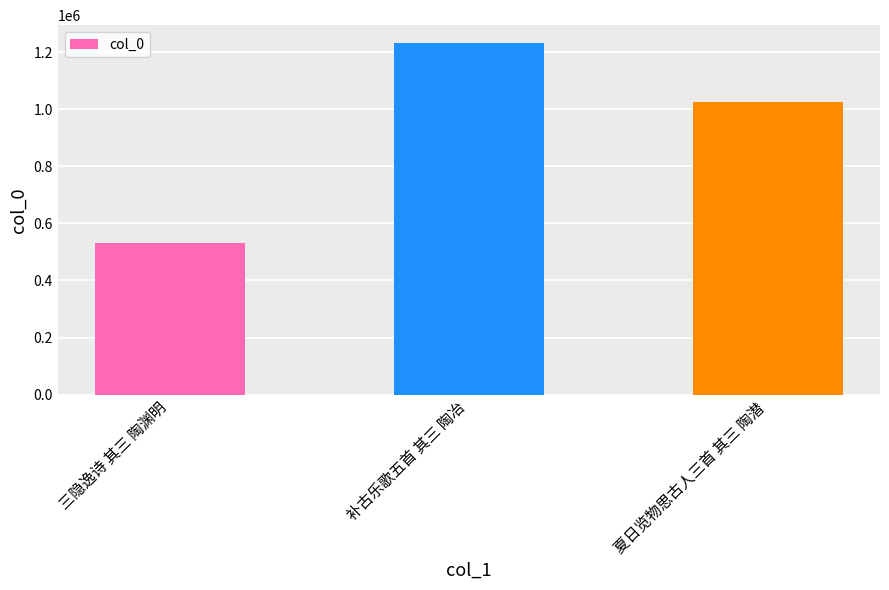

Does the chart contain any negative values?

No